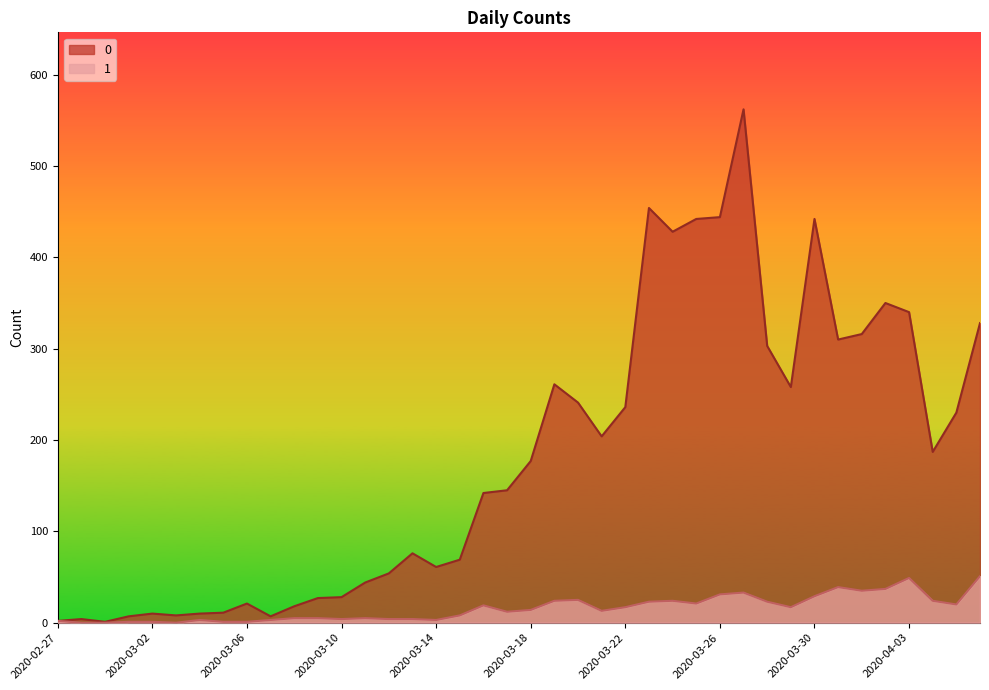

What is the approximate value of 1 at 2020-04-06, to the nearest 10?

50